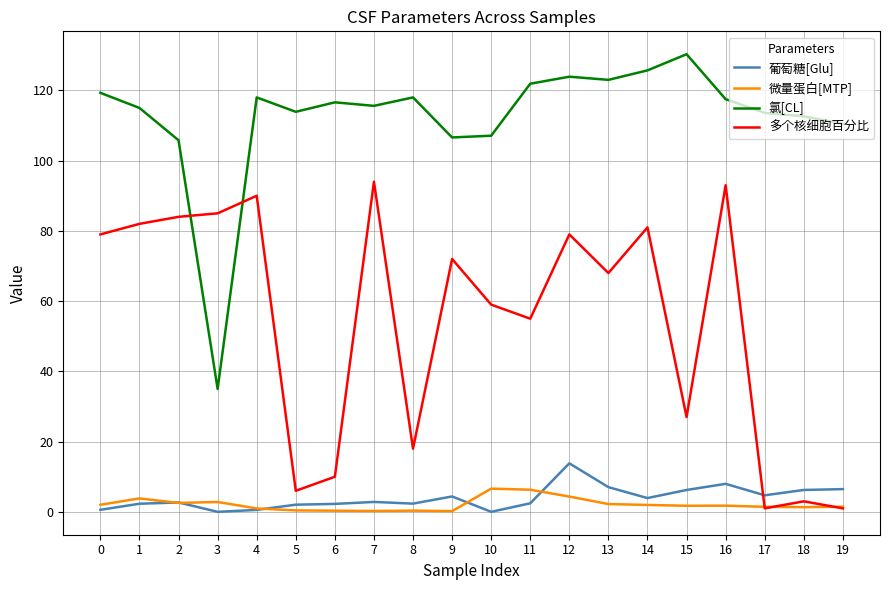

Which series has the widest spread of values?

氯[CL]